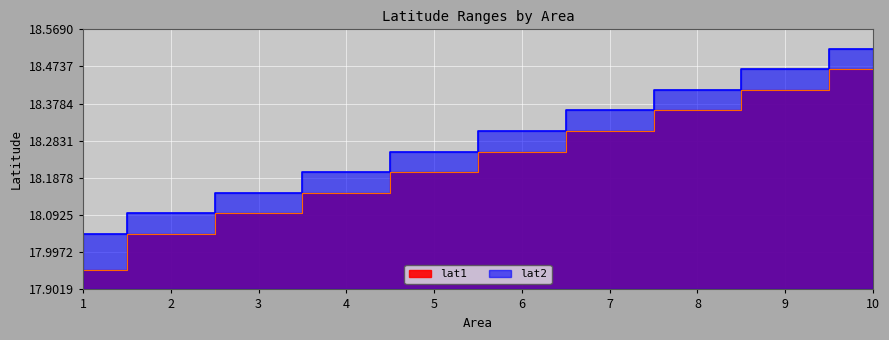

What is the greatest value displayed?

18.5